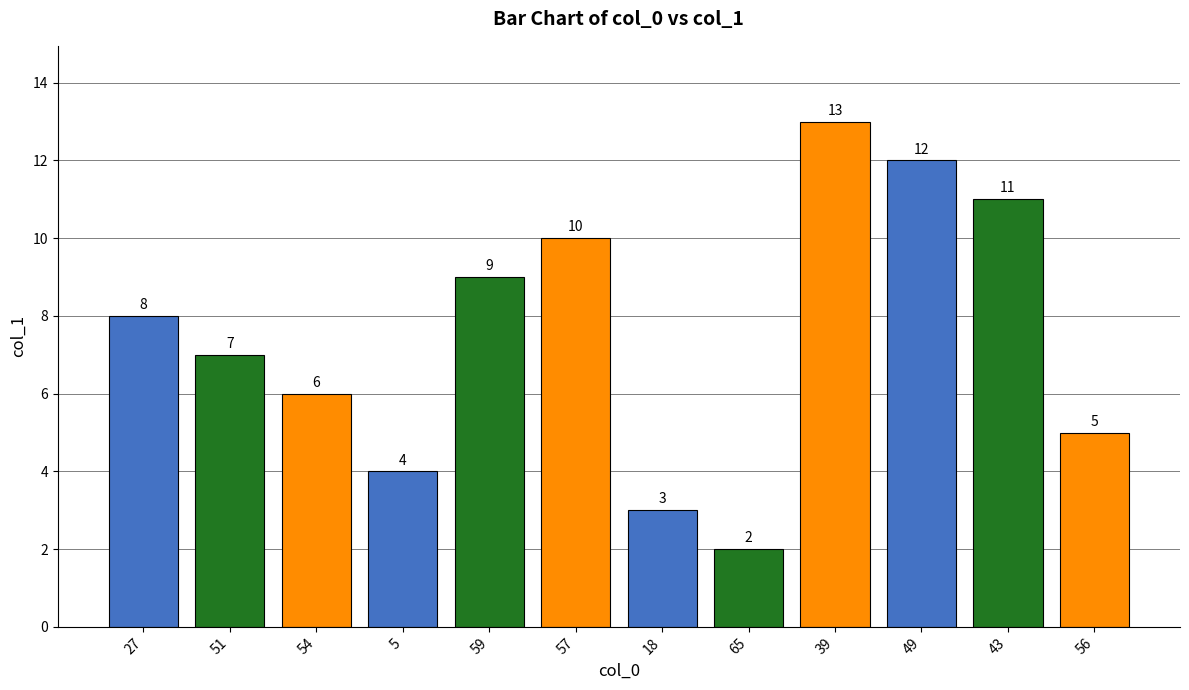

Rank the categories by value from lowest to highest.

65, 18, 5, 56, 54, 51, 27, 59, 57, 43, 49, 39